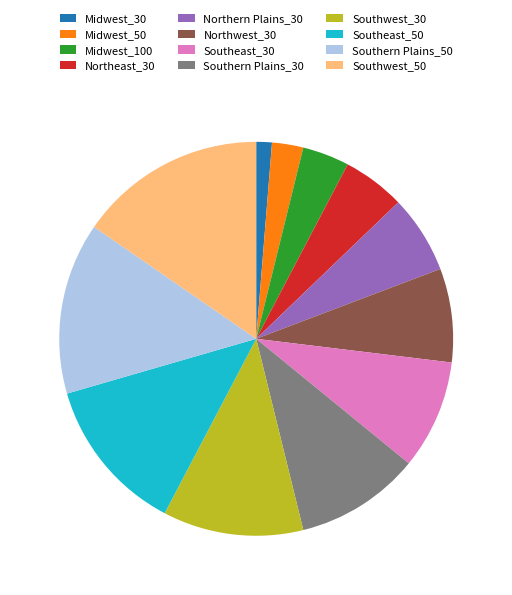

Rank the categories by value from highest to lowest.

Southwest_50, Southern Plains_50, Southeast_50, Southwest_30, Southern Plains_30, Southeast_30, Northwest_30, Northern Plains_30, Northeast_30, Midwest_100, Midwest_50, Midwest_30